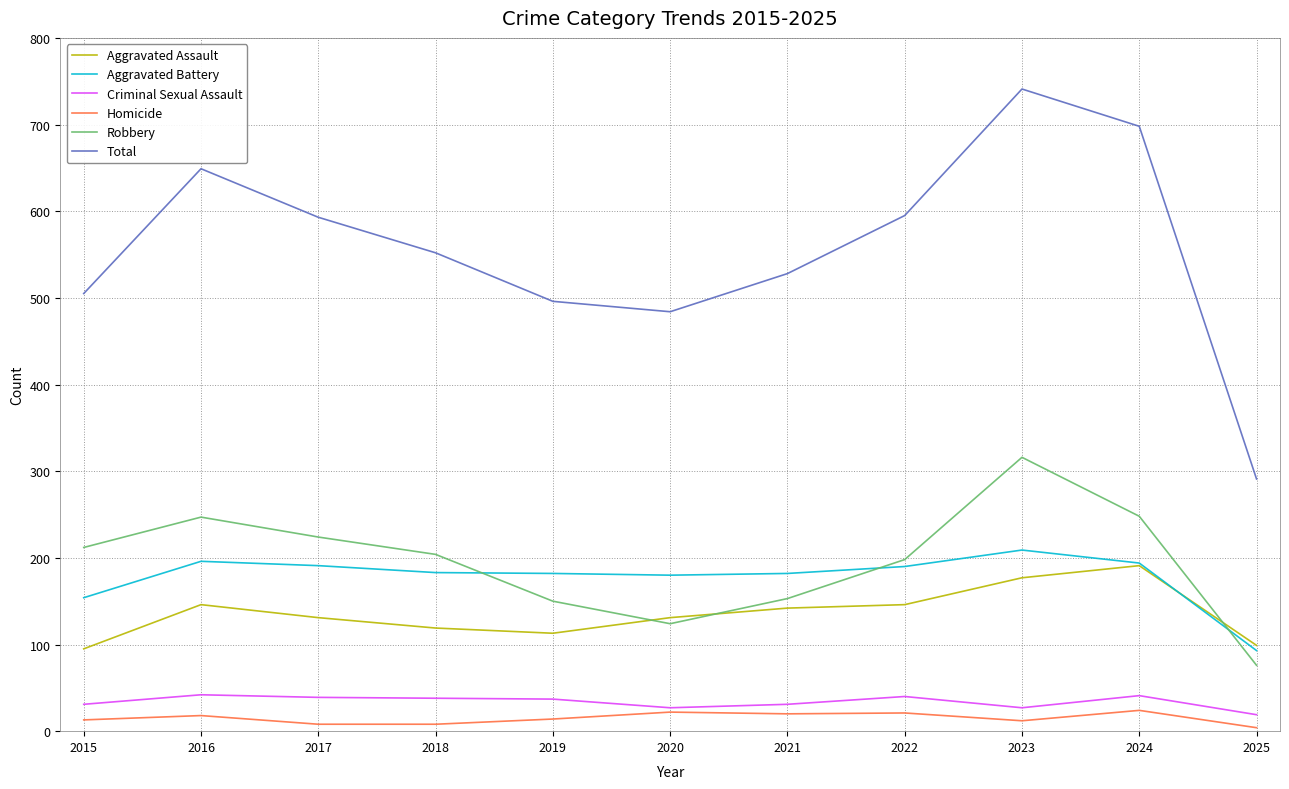

At which category is the sum across all series the highest?

2023